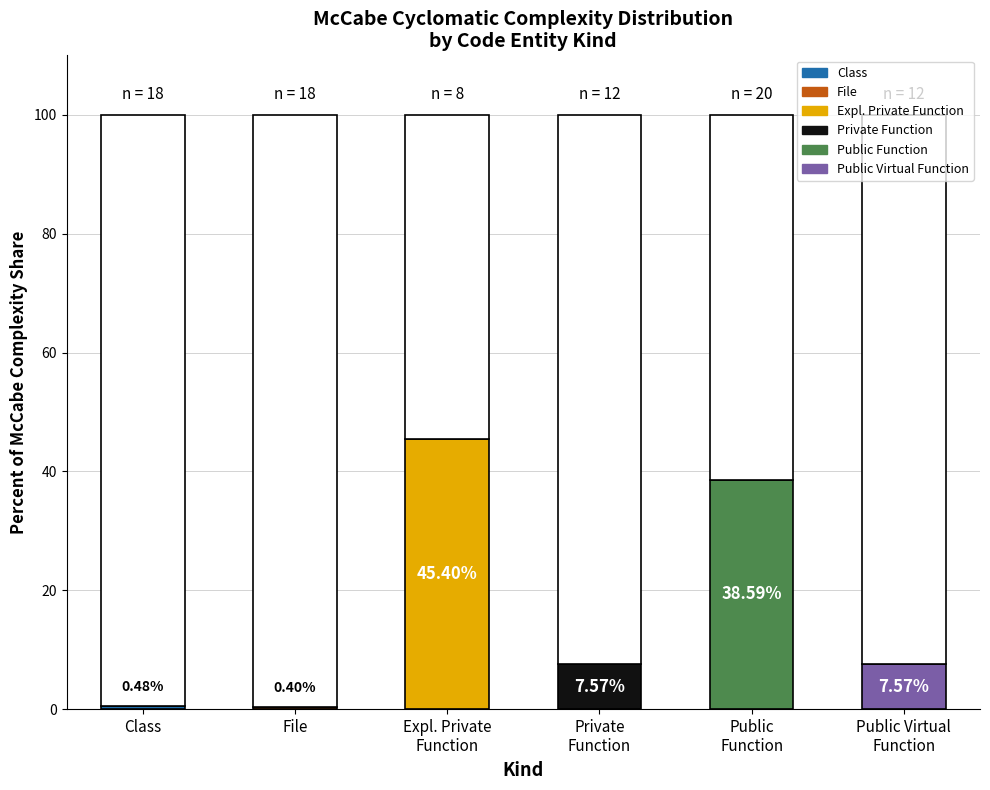

How many bars are there in total?

6